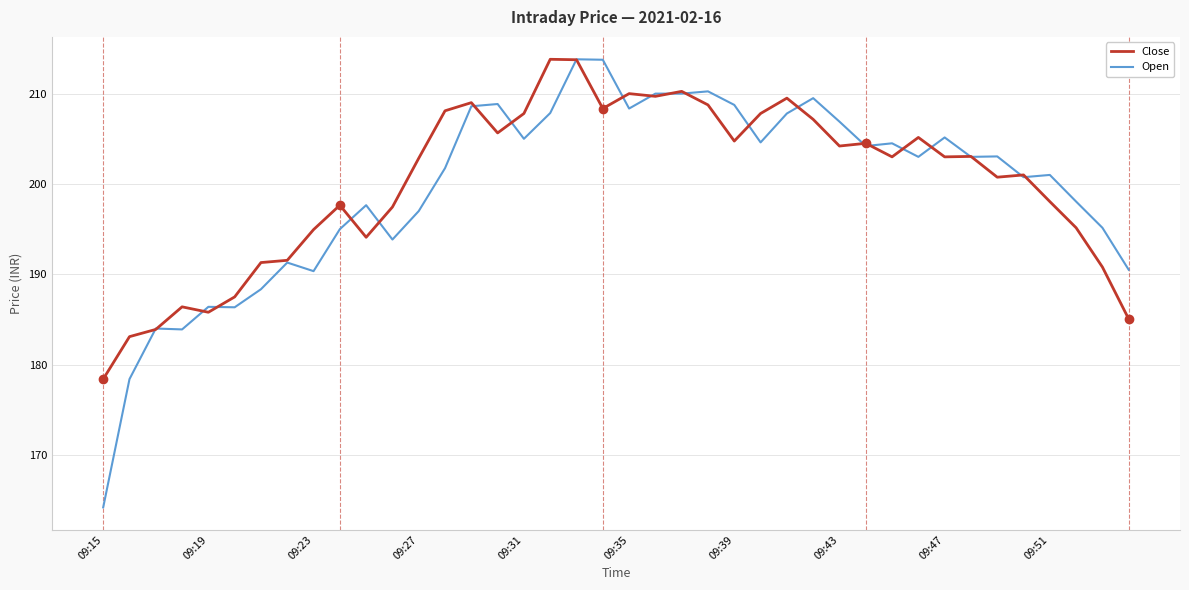

What is the greatest value displayed?

213.8